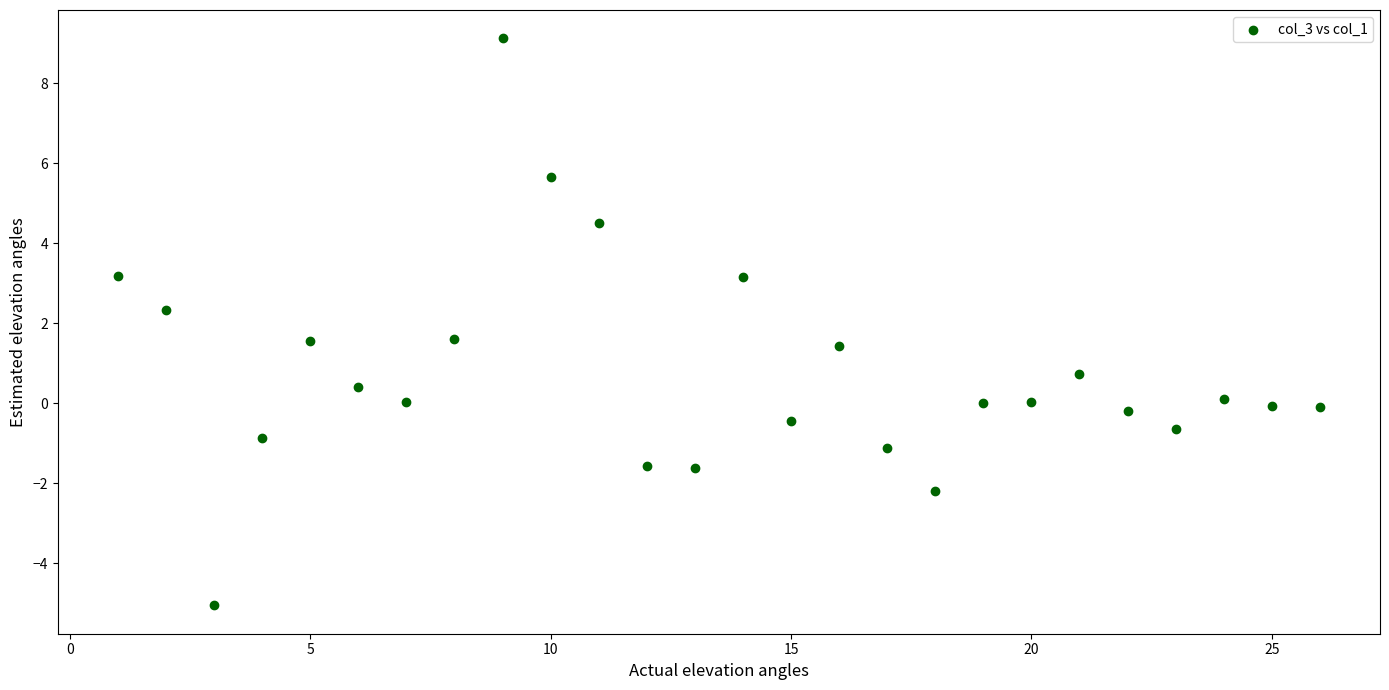

What is the range of X values (max minus min)?

25.0